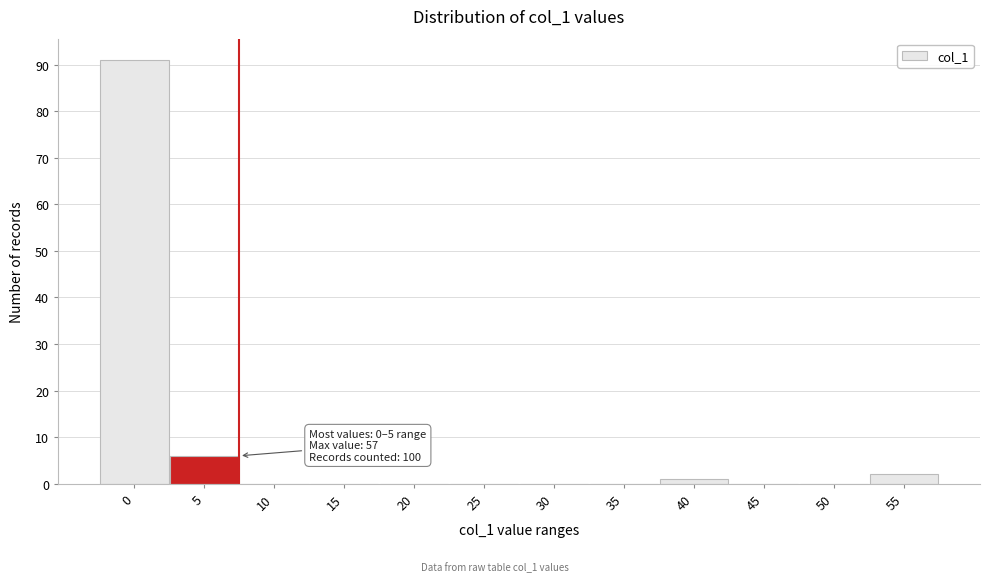

Reading left to right, extract all data points from this chart.

0=91	5=6	10=0	15=0	20=0	25=0	30=0	35=0	40=1	45=0	50=0	55=2